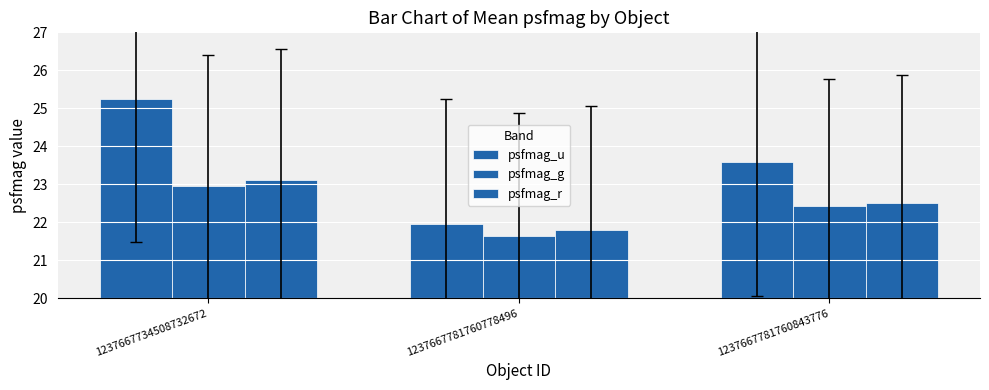

At which label does psfmag_u reach its minimum?

1237667781760778496